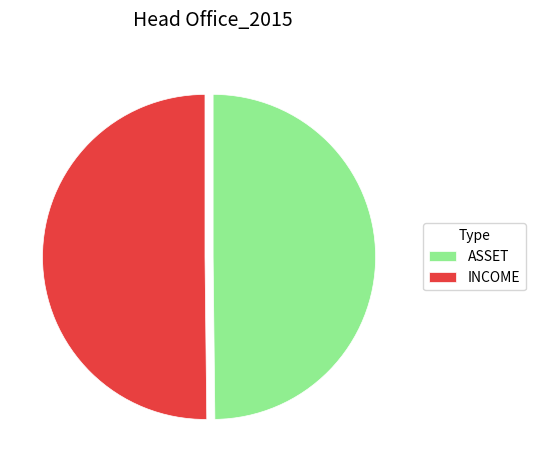

How many segments does this pie chart have?

2